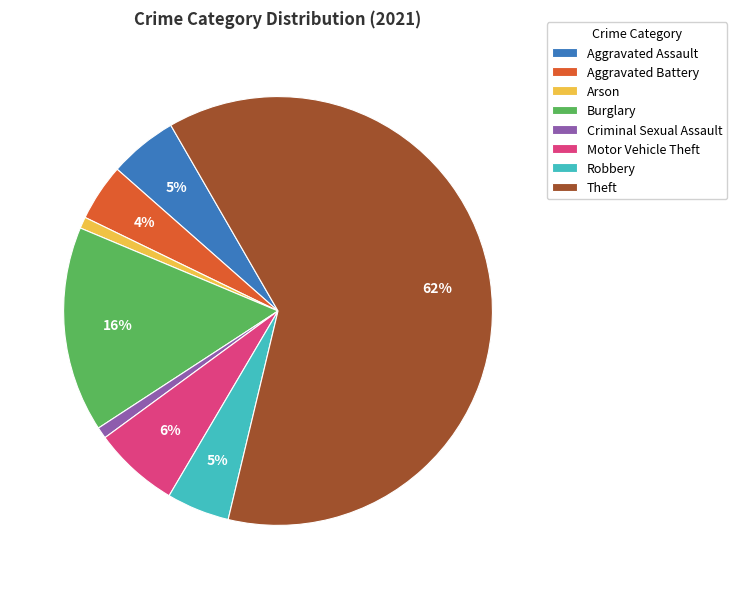

Is it true that Aggravated Battery is 14% of the pie?

False